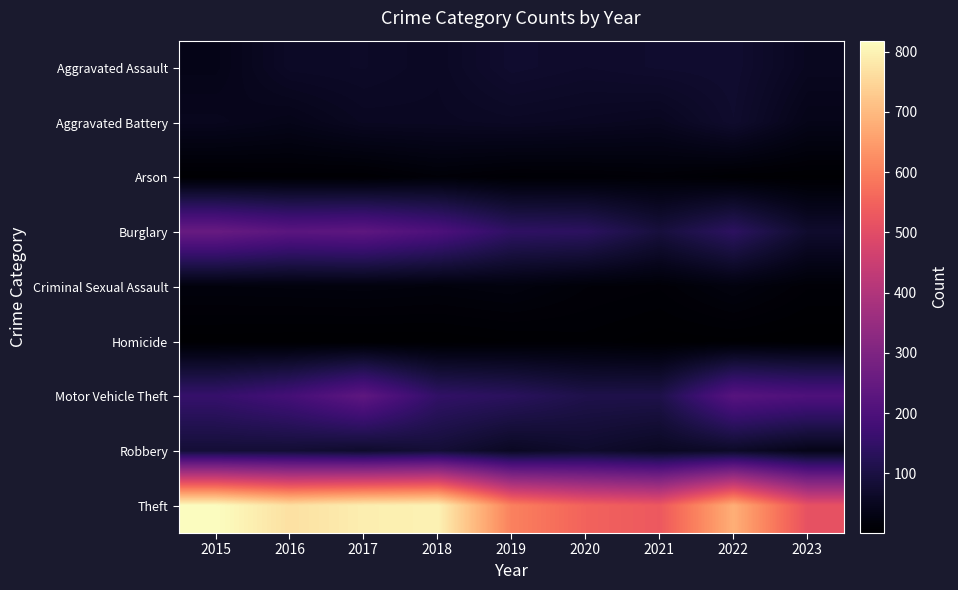

Which category has the lowest value across all series?

2016